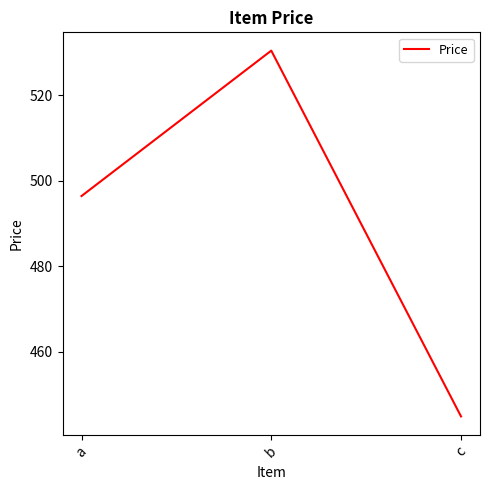

Which label corresponds to the largest value in the chart?

b